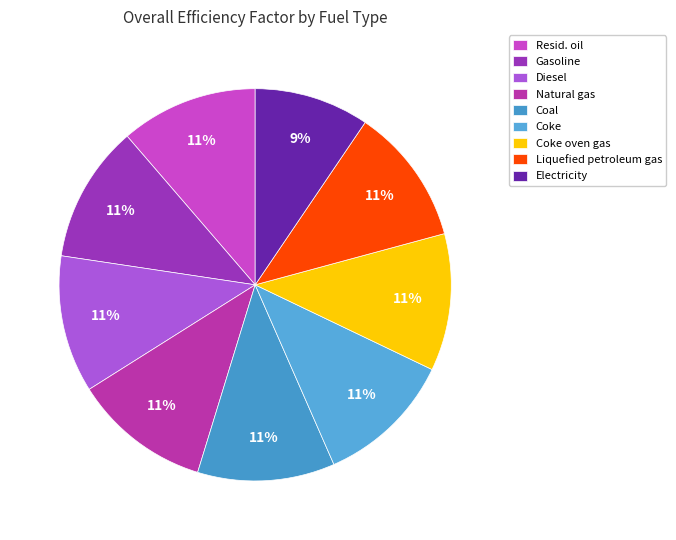

Which slice is the largest?

Resid. oil